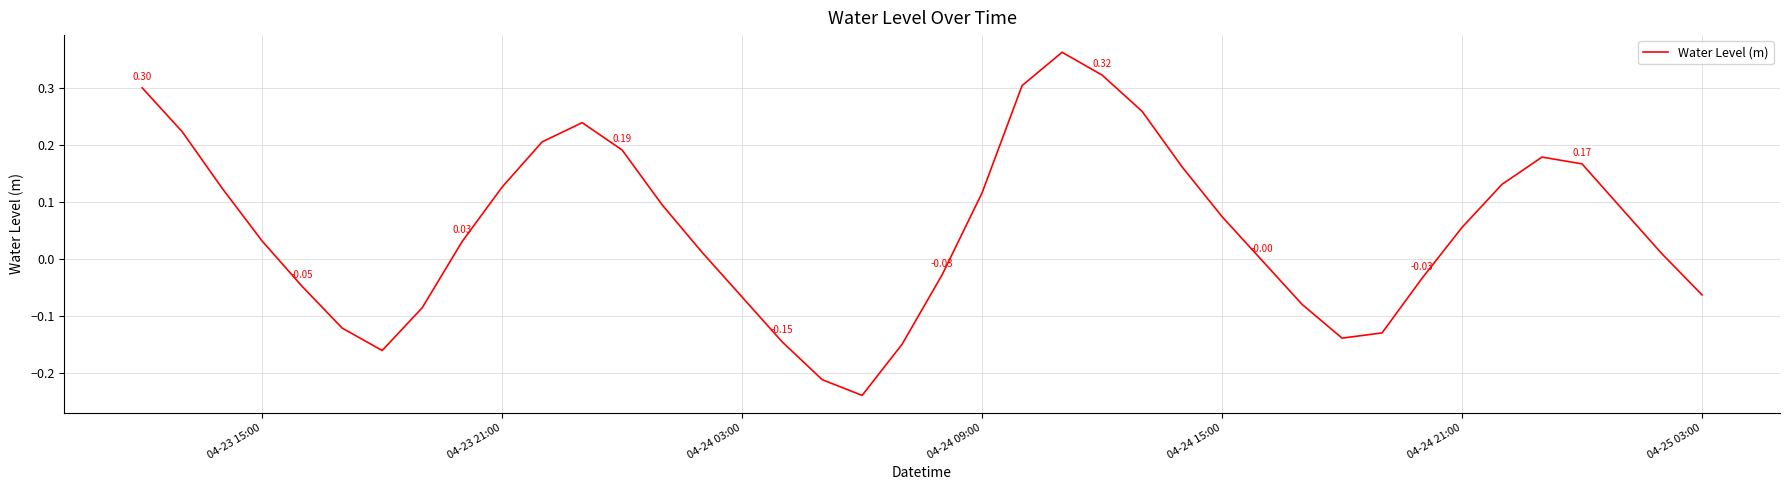

What is the difference between the maximum and minimum values?

0.6